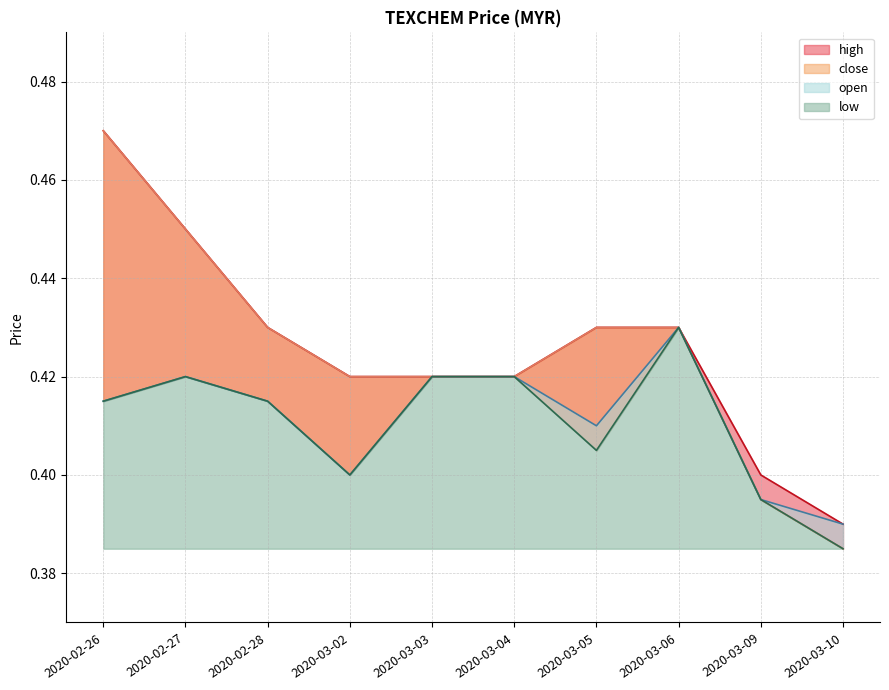

True or false: open has a value of 0.4 at 2020-02-26.

True